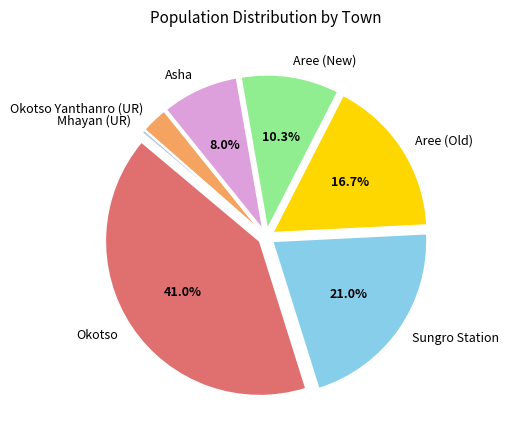

Does Okotso represent more than half of the total?

No